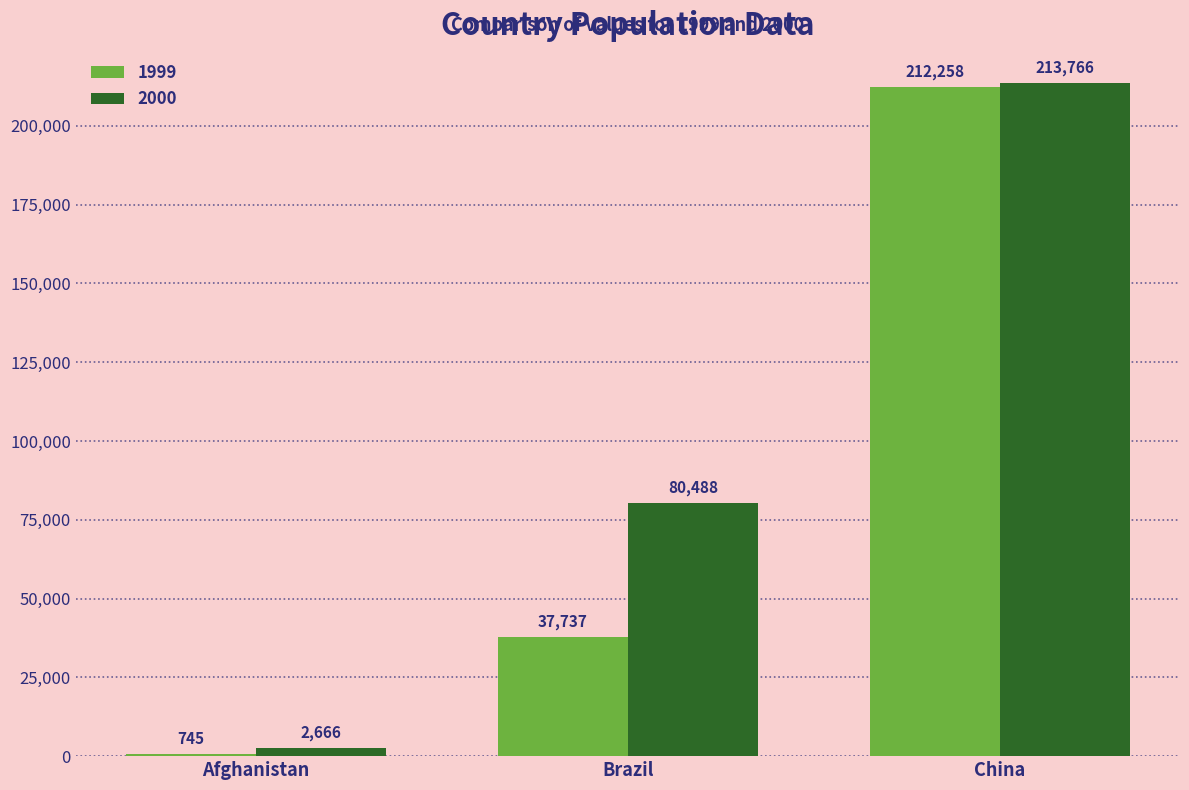

True or false: 2000 has a value of 80488 at Brazil.

True